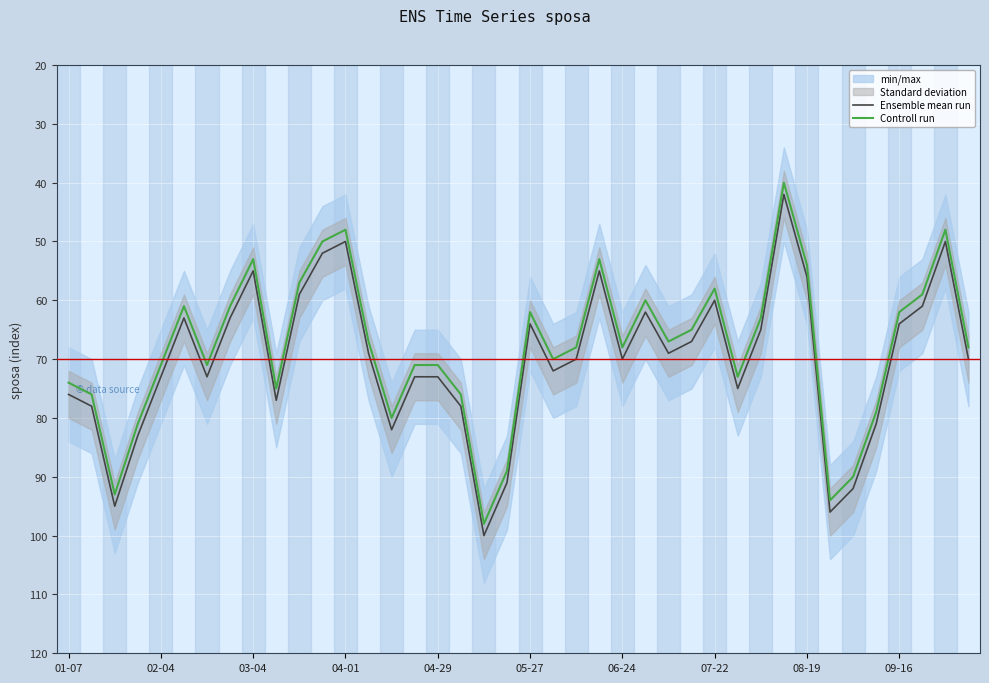

The Controll run series shows 53 at 23. True or false?

True